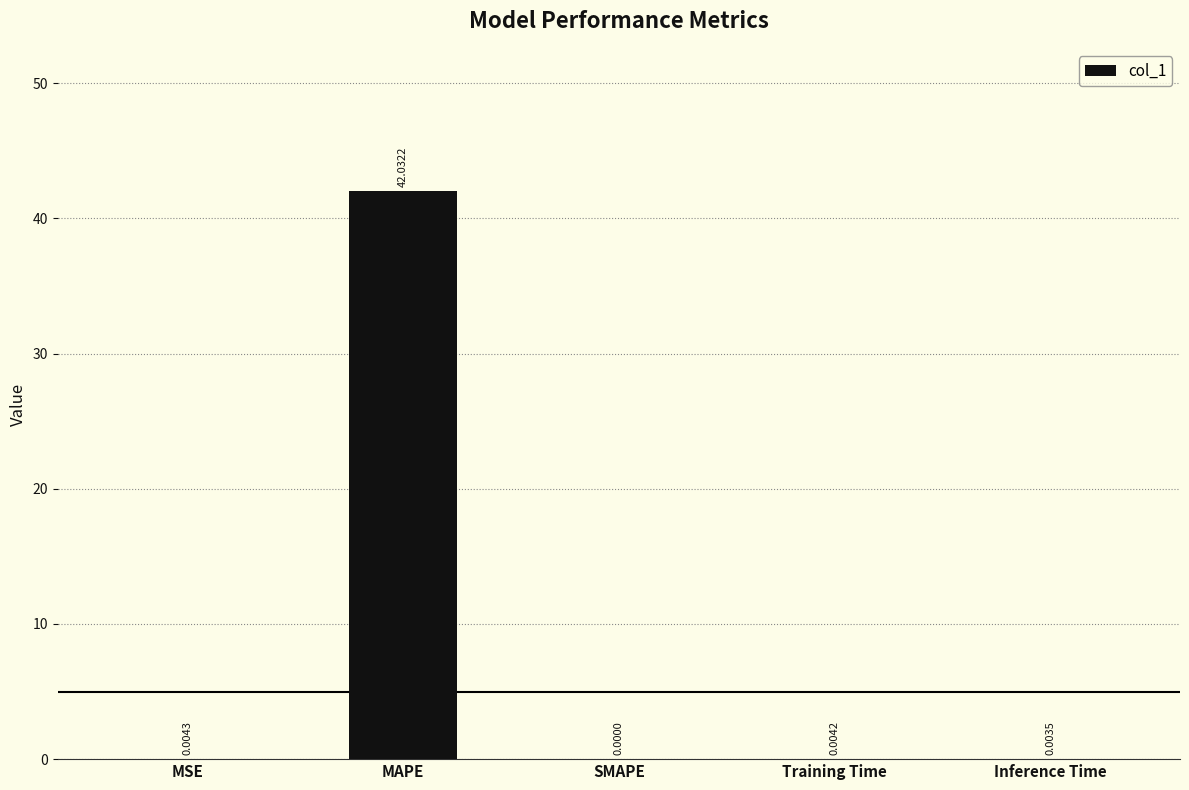

Between SMAPE and MAPE, which is larger?

MAPE